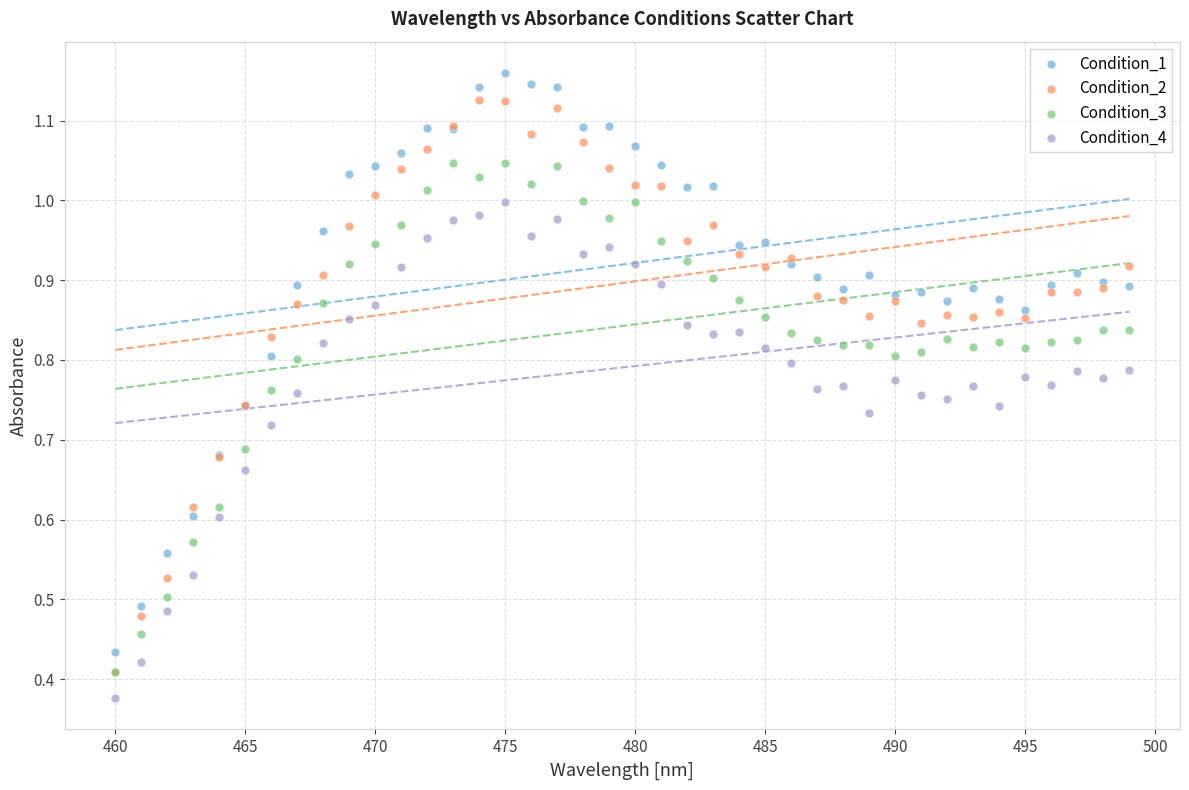

What are all the series names shown in the legend?

Condition_1, Condition_2, Condition_3, Condition_4